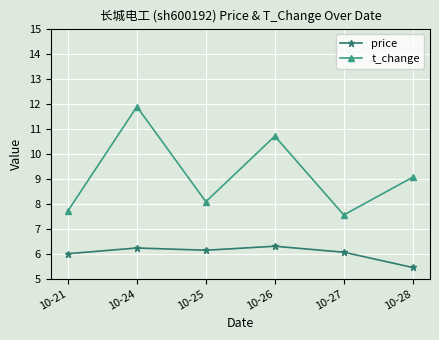

List the series in order of their peak value, lowest first.

price, t_change